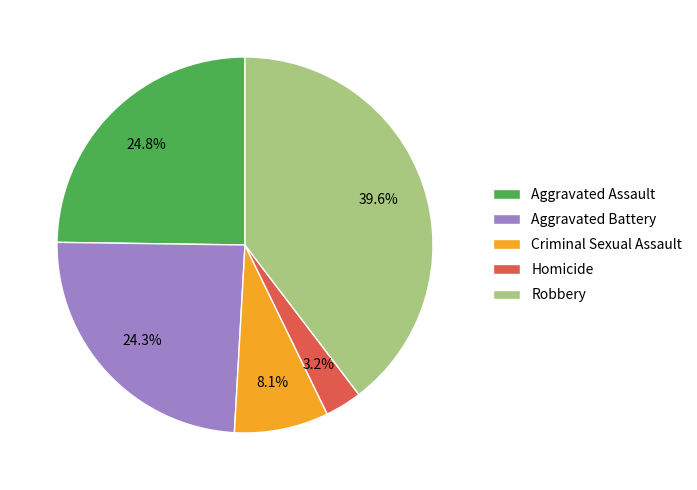

The Homicide slice represents 3% of the pie. True or false?

True